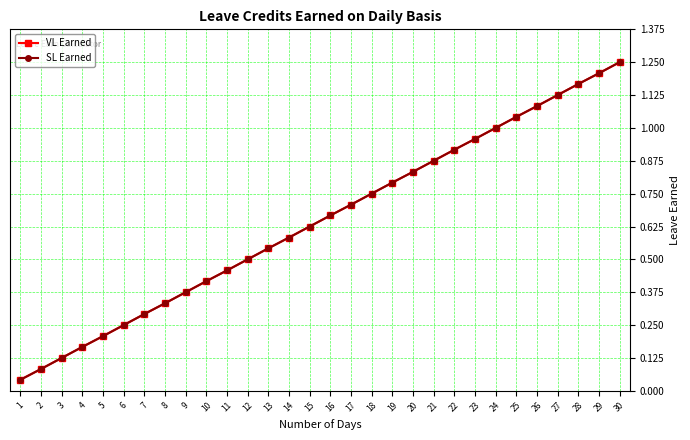

Does the chart have visible grid lines?

Yes